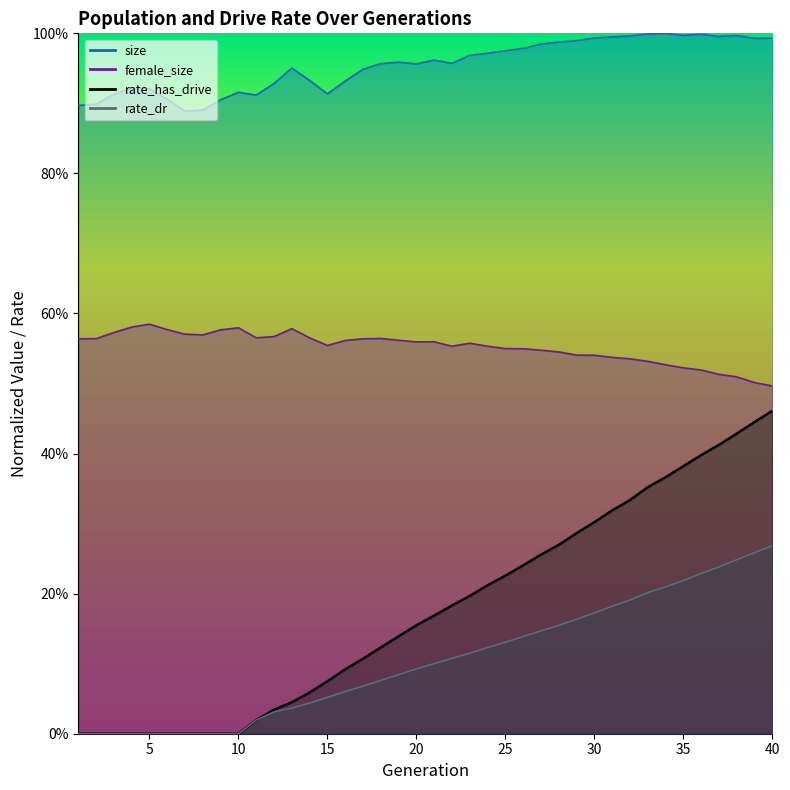

Read the rate_has_drive value at 27.

0.3